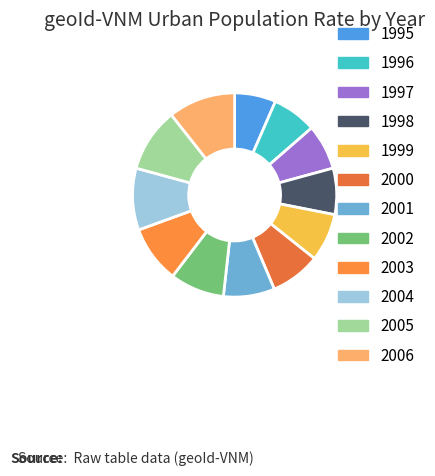

What portion of the pie excludes 2000?

92.1%